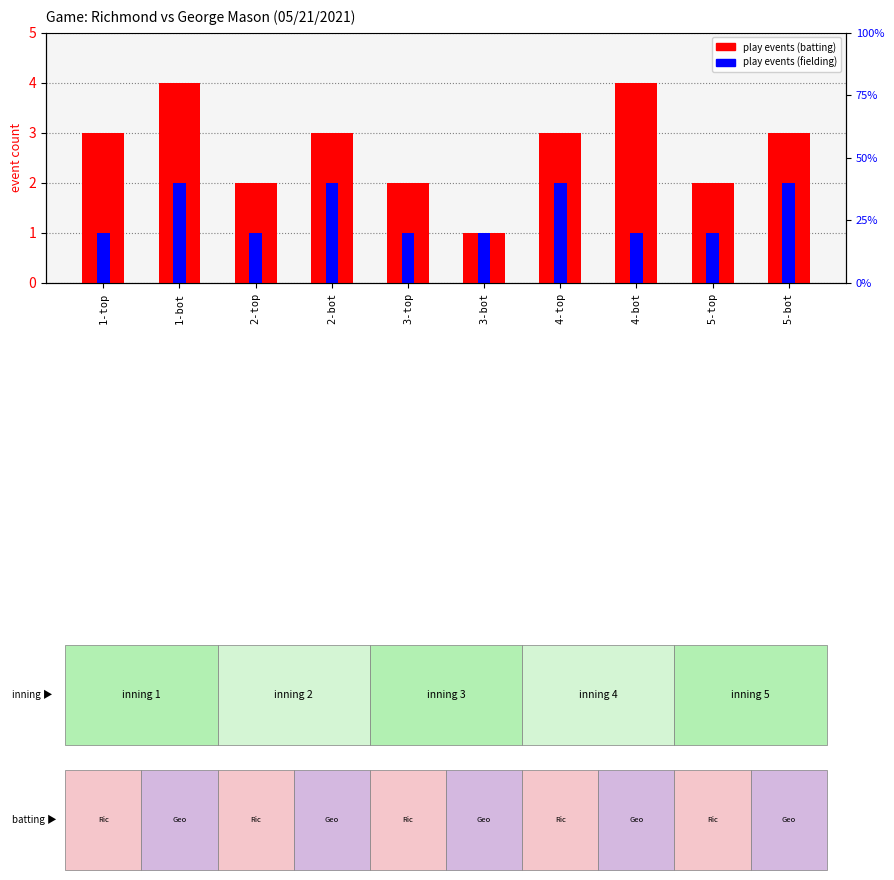

At which category is the sum across all series the highest?

1-bot